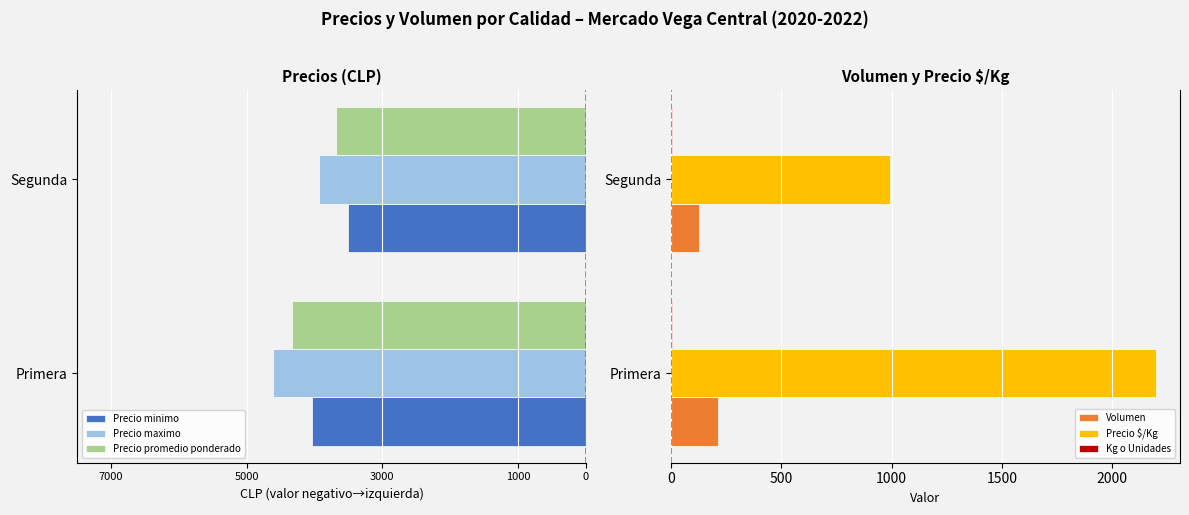

Is it true that Precio $/Kg equals 2198 at Primera?

True